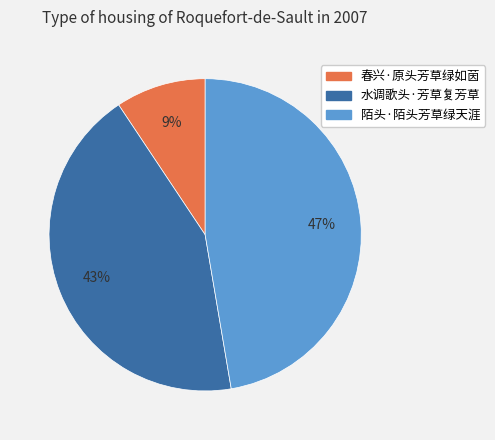

Is 春兴·原头芳草绿如茵 the majority of the pie?

No